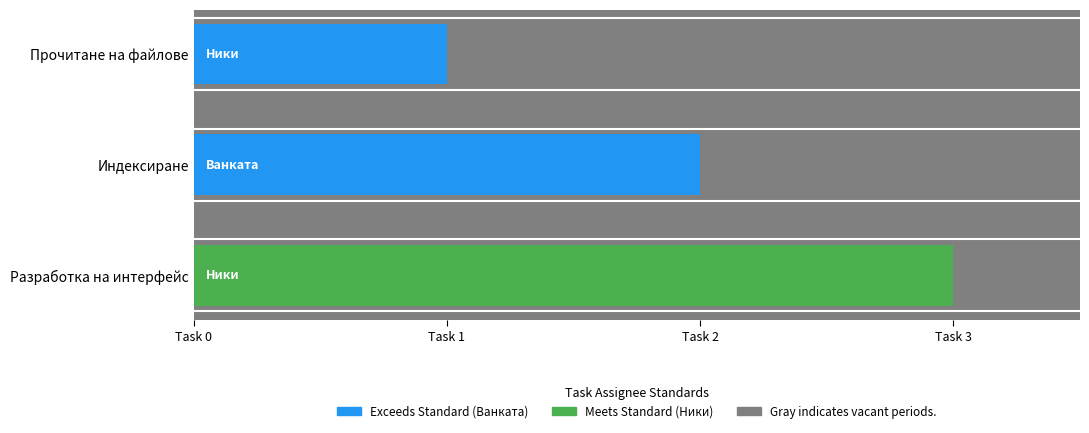

Reading left to right, transcribe all the data shown in this chart.

Прочитане на файлове=1	Индексиране=2	Разработка на интерфейс=3